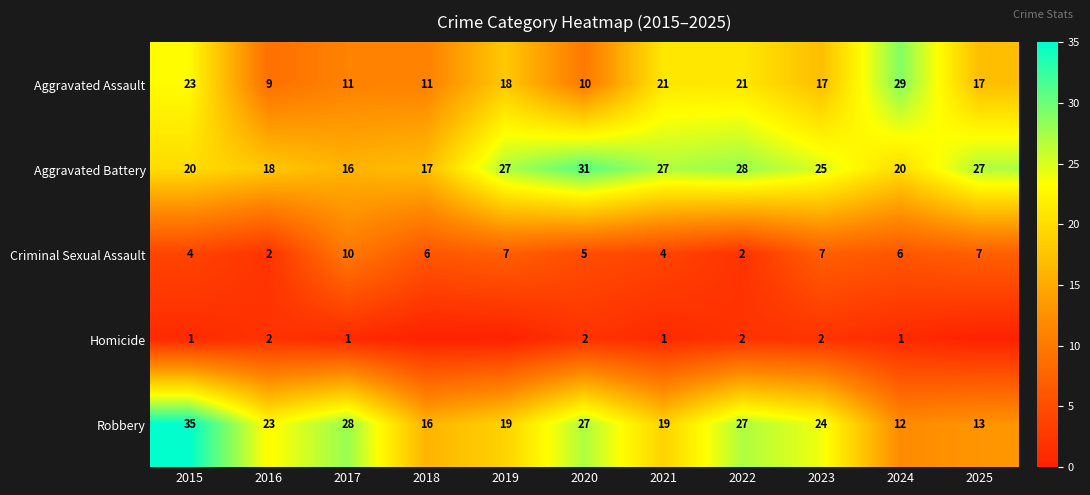

At which category is the sum across all series the highest?

2015